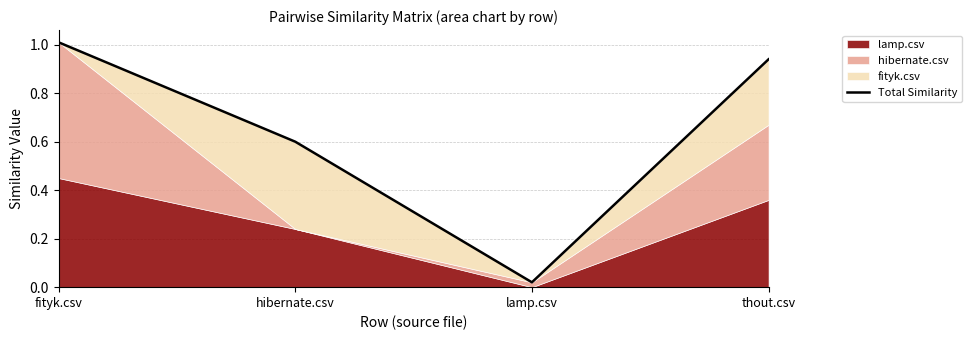

What is the value of the 1st point from the left?

1.0